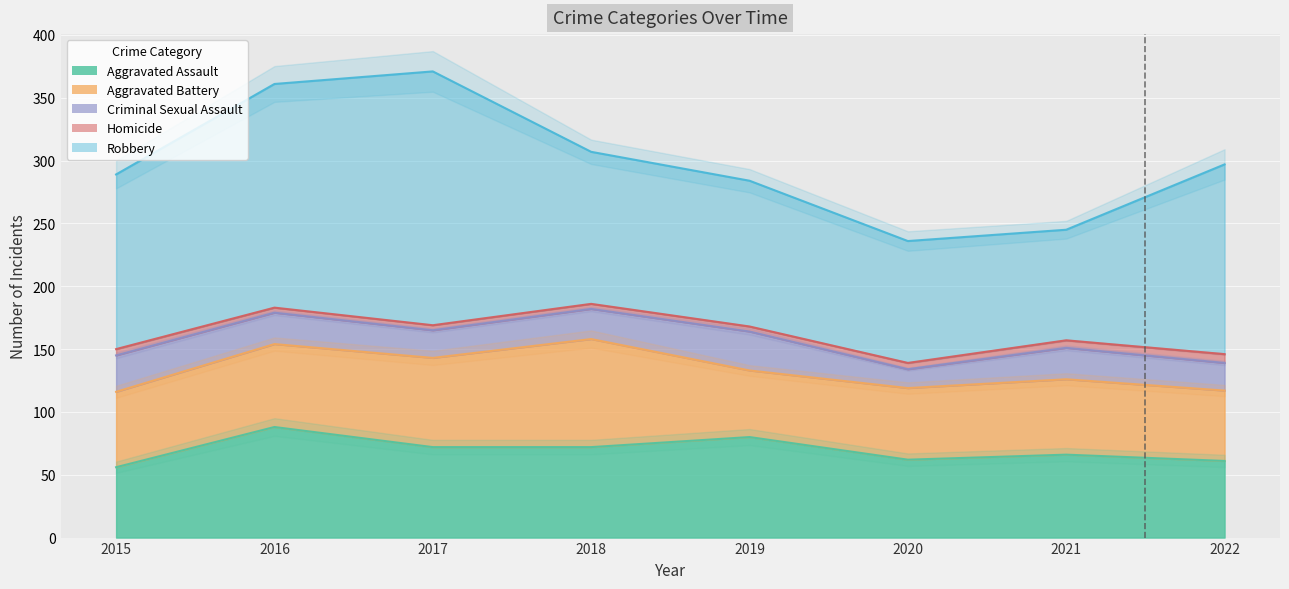

At which label does Aggravated Assault first exceed 72?

2016